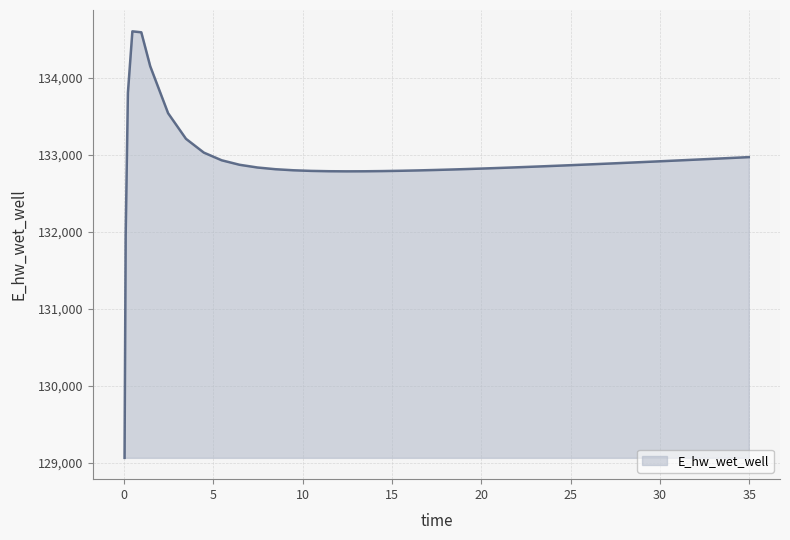

What is the minimum value shown in the chart?

129063.0